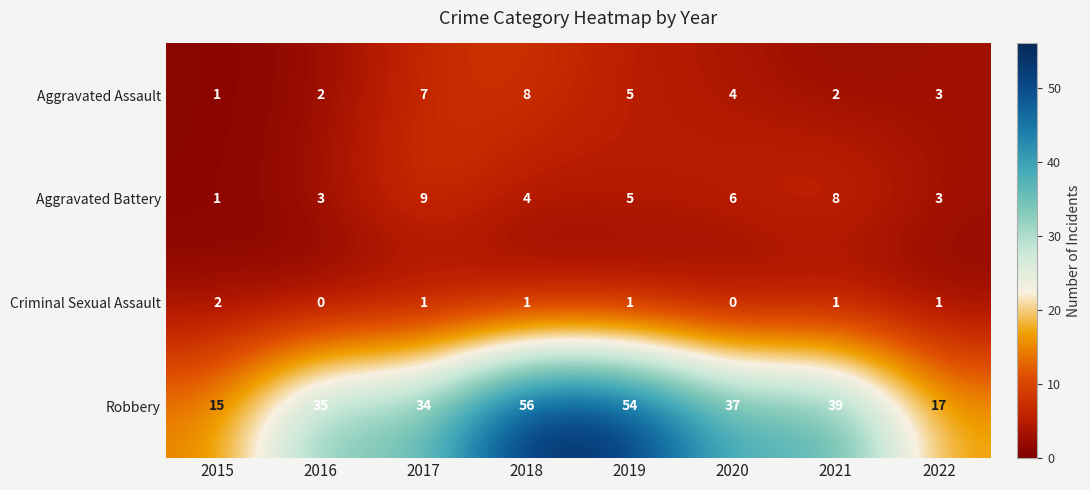

Rank the series at 2016 from highest to lowest value.

Robbery, Aggravated Battery, Aggravated Assault, Criminal Sexual Assault